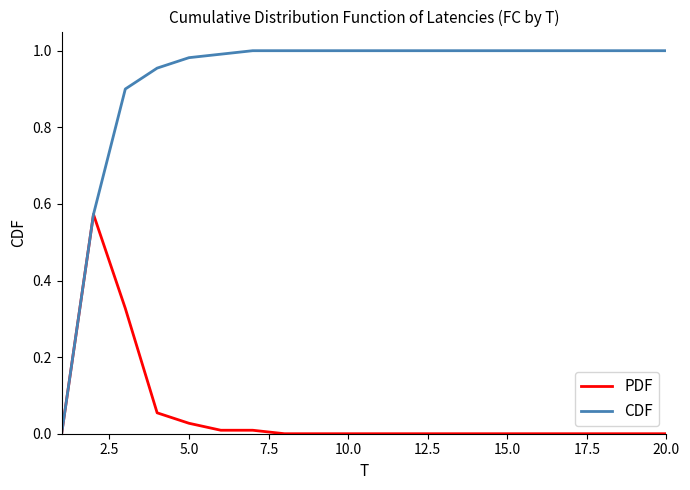

Which series has the largest range (max minus min)?

CDF